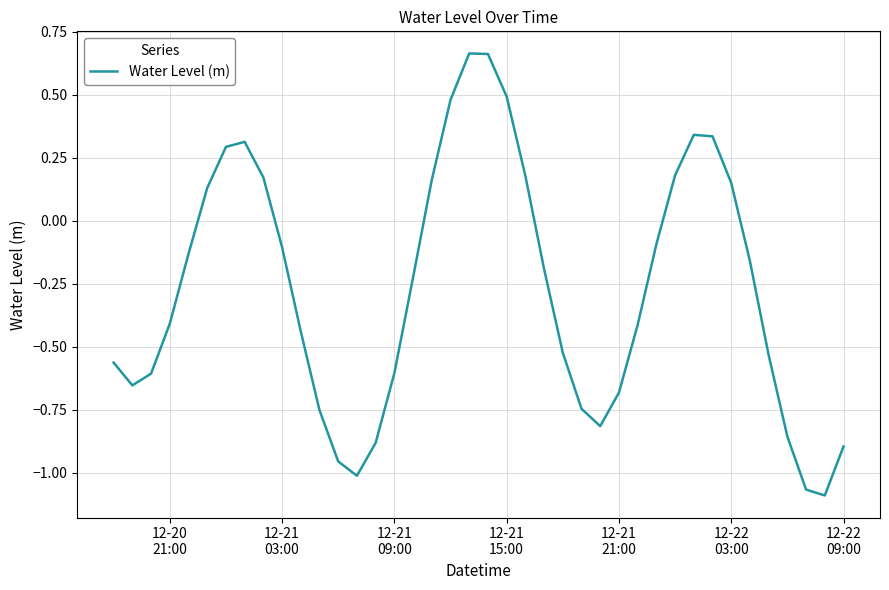

How many lines are shown in the chart?

1